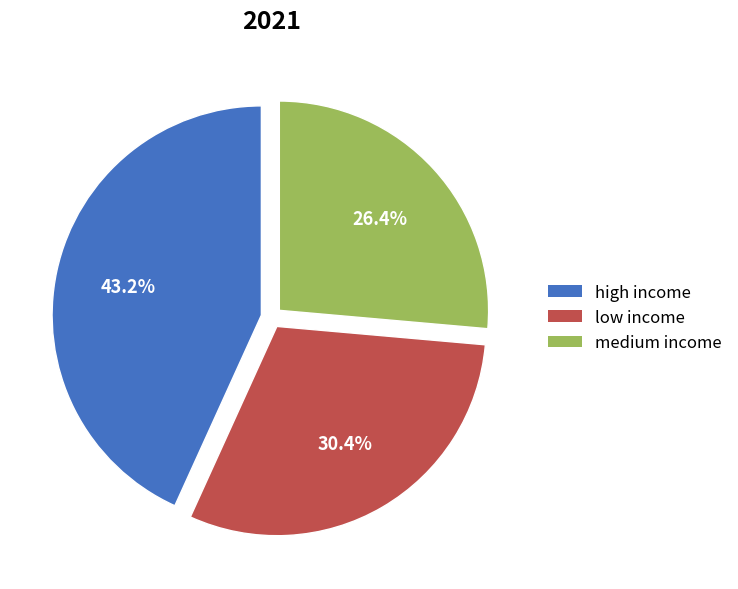

Does medium income represent more than half of the total?

No